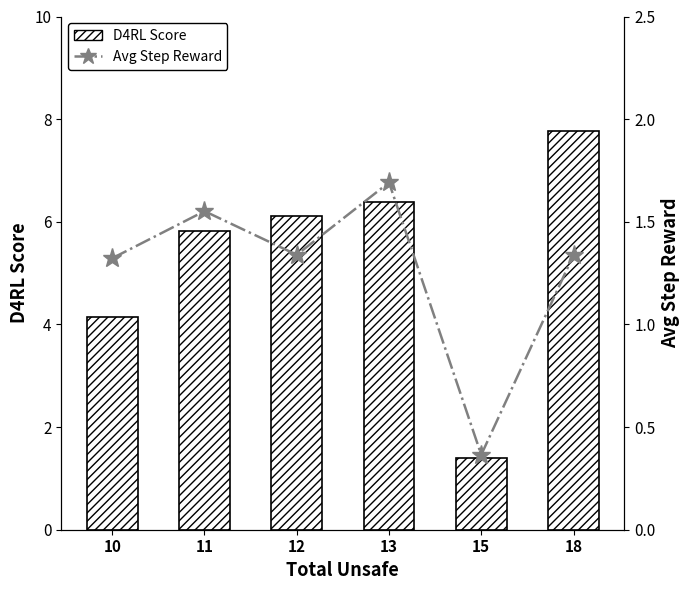

What is the value of the Avg Step Reward bar at the 3rd from the left?

1.3